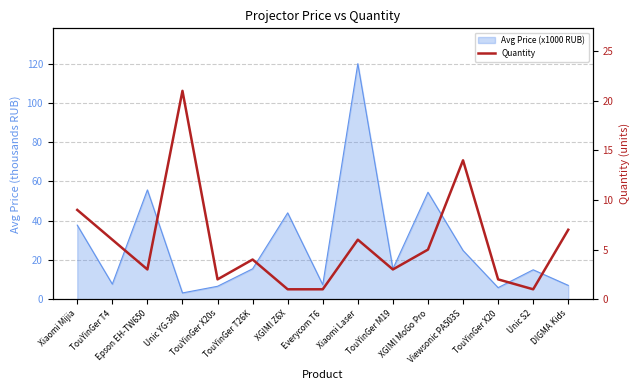

What position from the right is TouYinGer X20s?

11